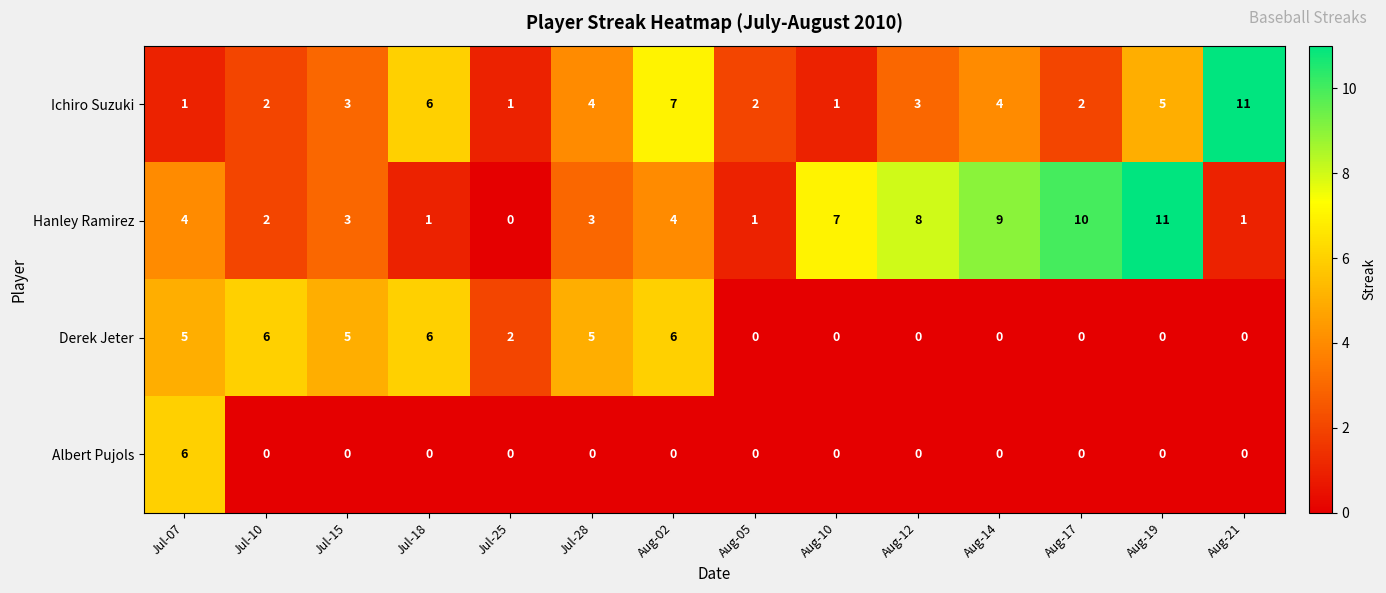

Count the number of categories in the chart.

14